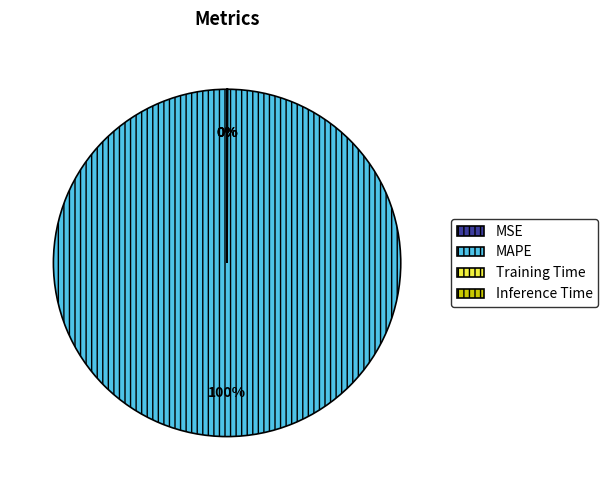

Is it true that MAPE is 94% of the pie?

False